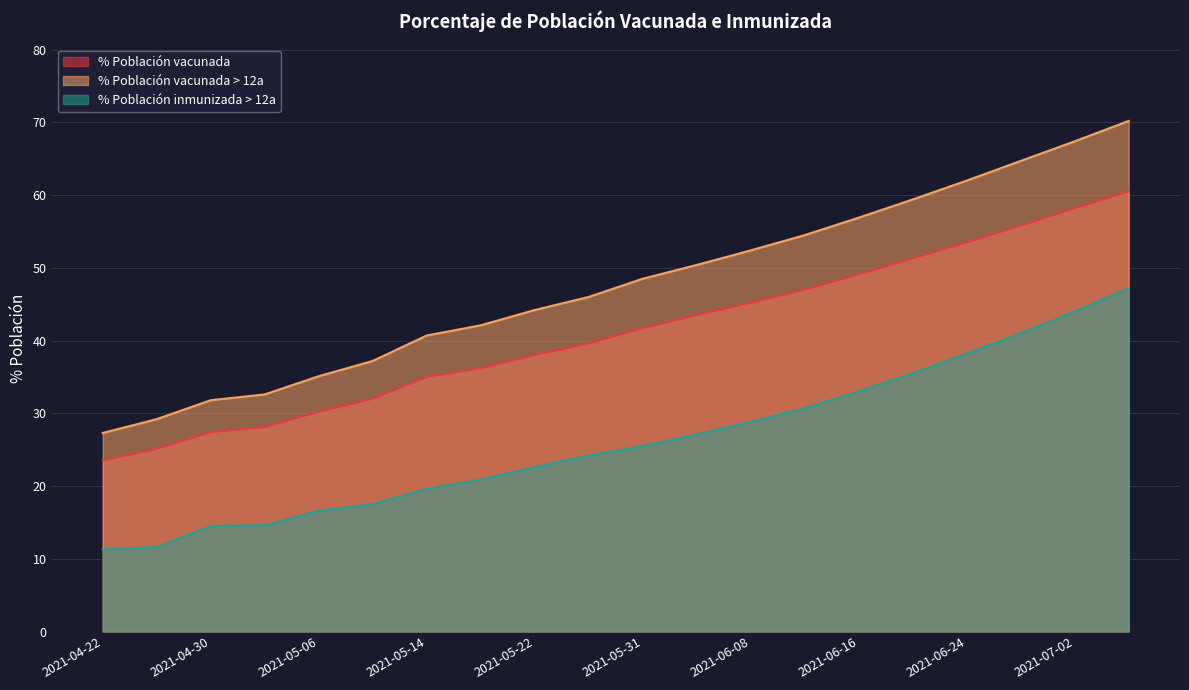

Where is % Población vacunada nearest to the value 42?

2021-05-31